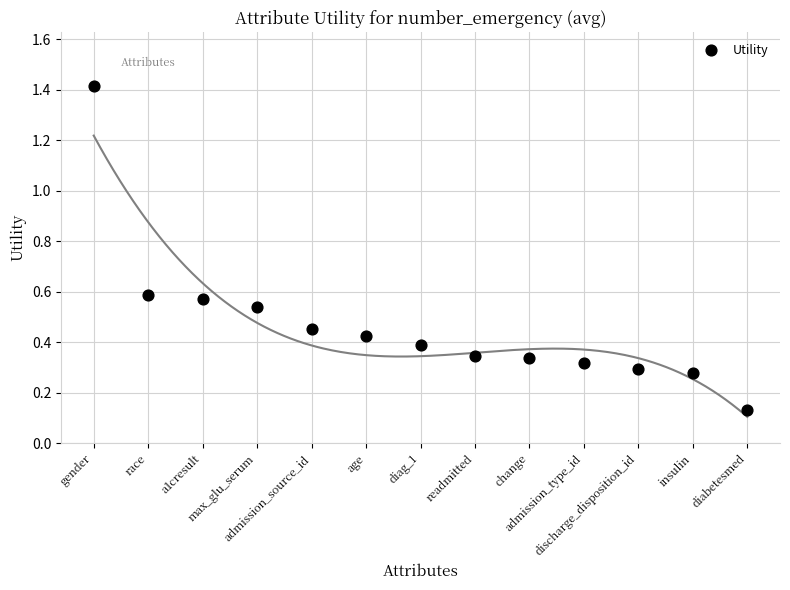

What is the range of X values (max minus min)?

12.0